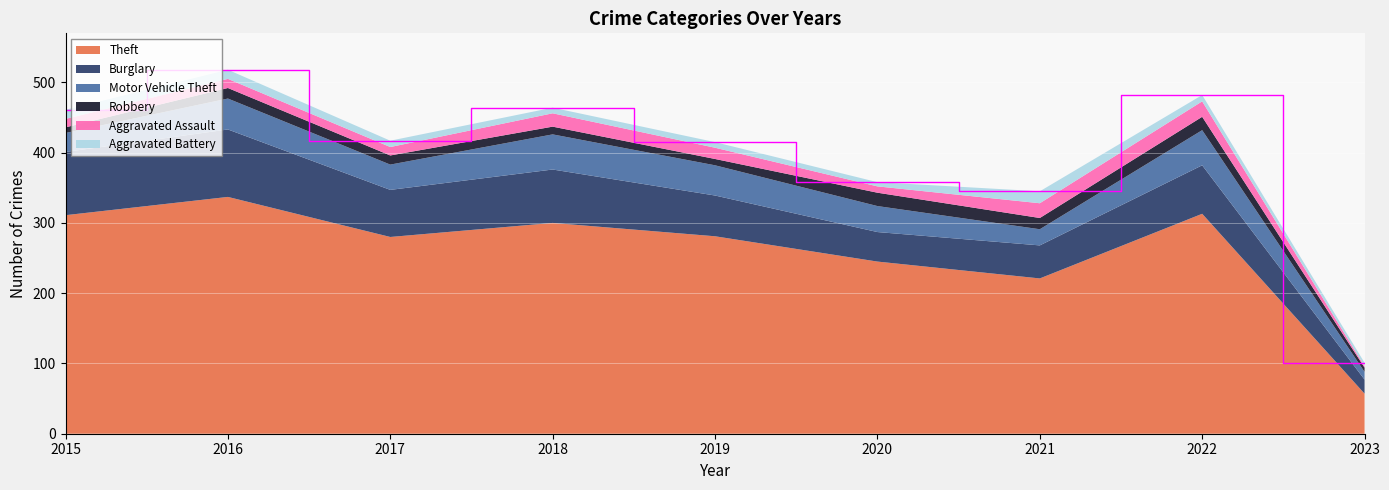

Reading right to left, extract all data points from this chart.

Theft: 57	313	221	245	281	300	280	337	311
Burglary: 20	69	47	42	58	76	67	96	90
Motor Vehicle Theft: 11	50	23	37	43	50	36	44	27
Robbery: 6	19	16	19	9	11	13	15	8
Aggravated Assault: 2	22	21	9	16	19	12	13	12
Aggravated Battery: 5	9	17	6	8	8	9	13	13